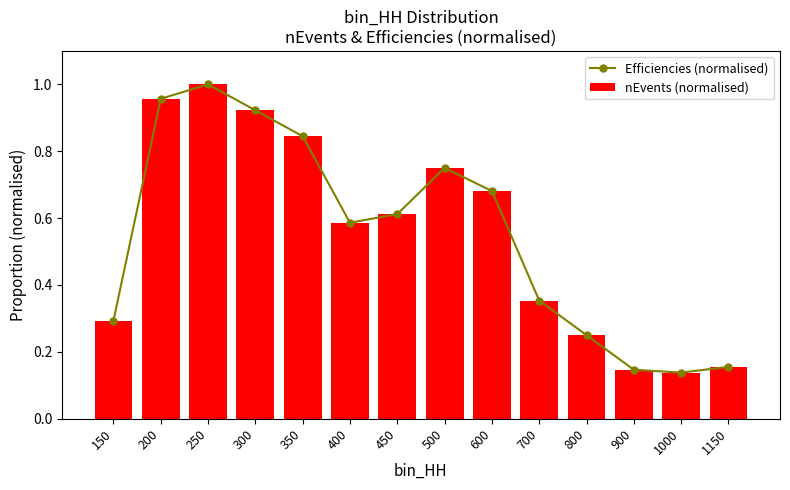

True or false: Efficiencies (normalised) has a value of 0.1 at 1000.

True